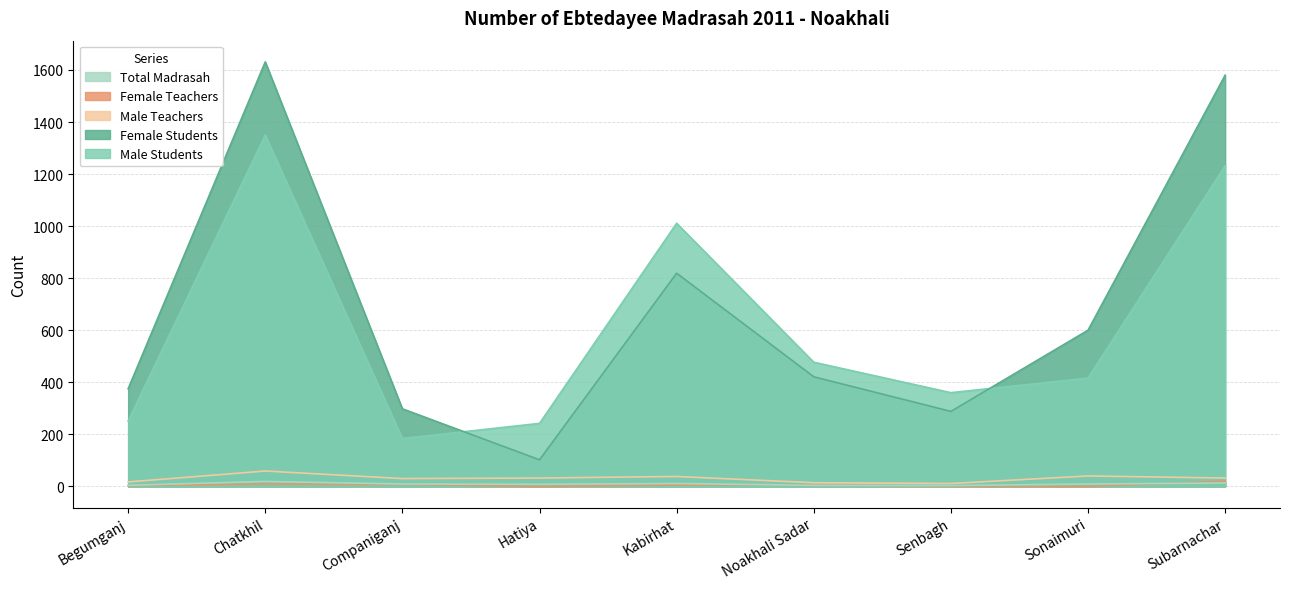

True or false: Total Madrasah and Male Teachers cross at least once.

False